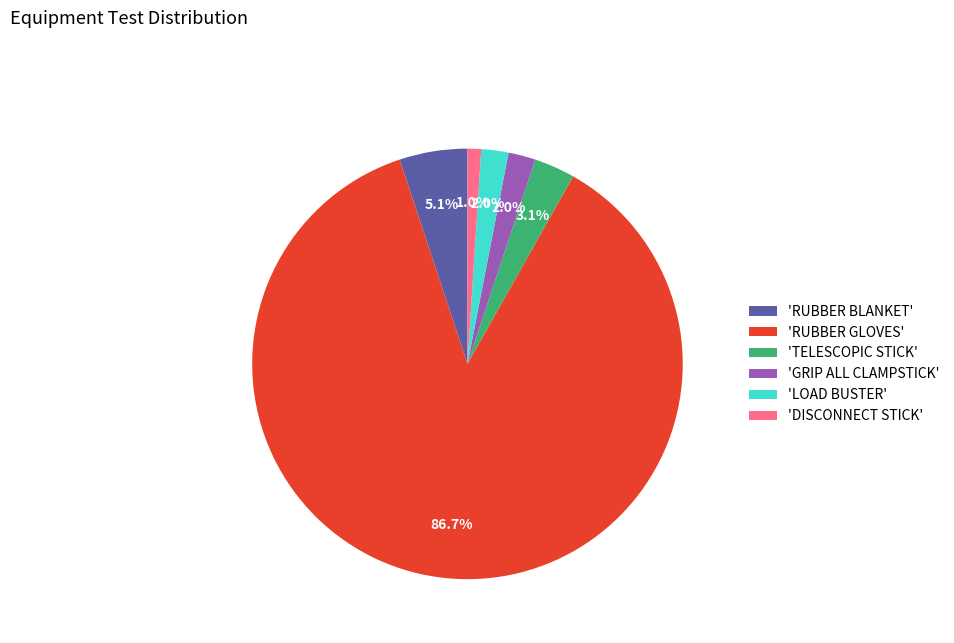

How much of the chart is everything except 'DISCONNECT STICK'?

99.0%